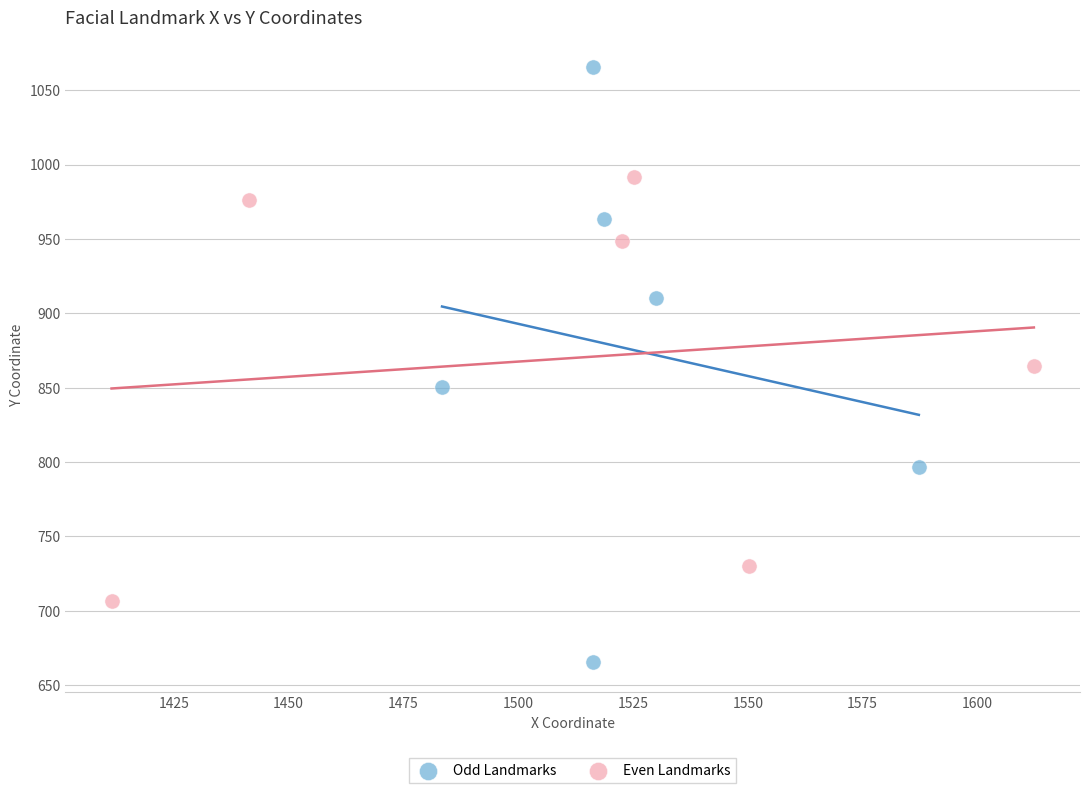

Which series contains the lowest Y value?

Odd Landmarks